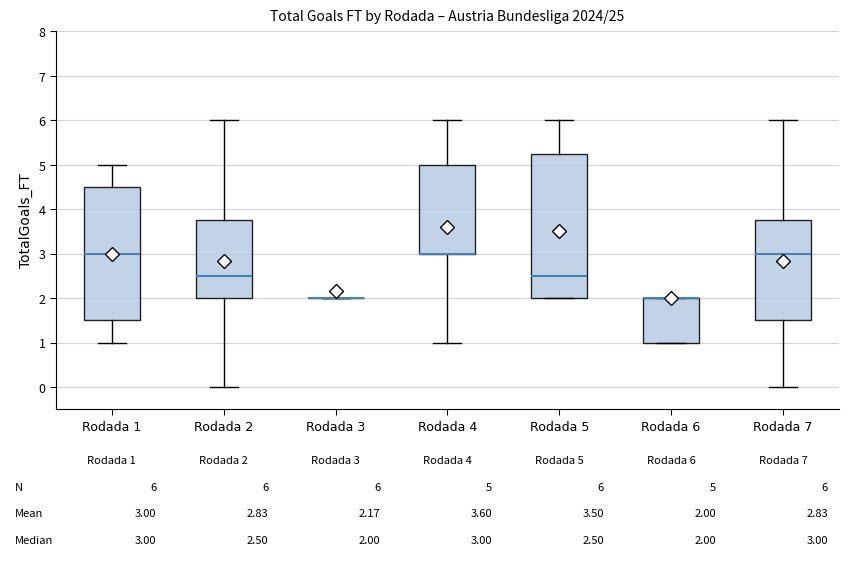

Comparing the boxes themselves (not the whiskers), which one is the tallest?

Rodada 5